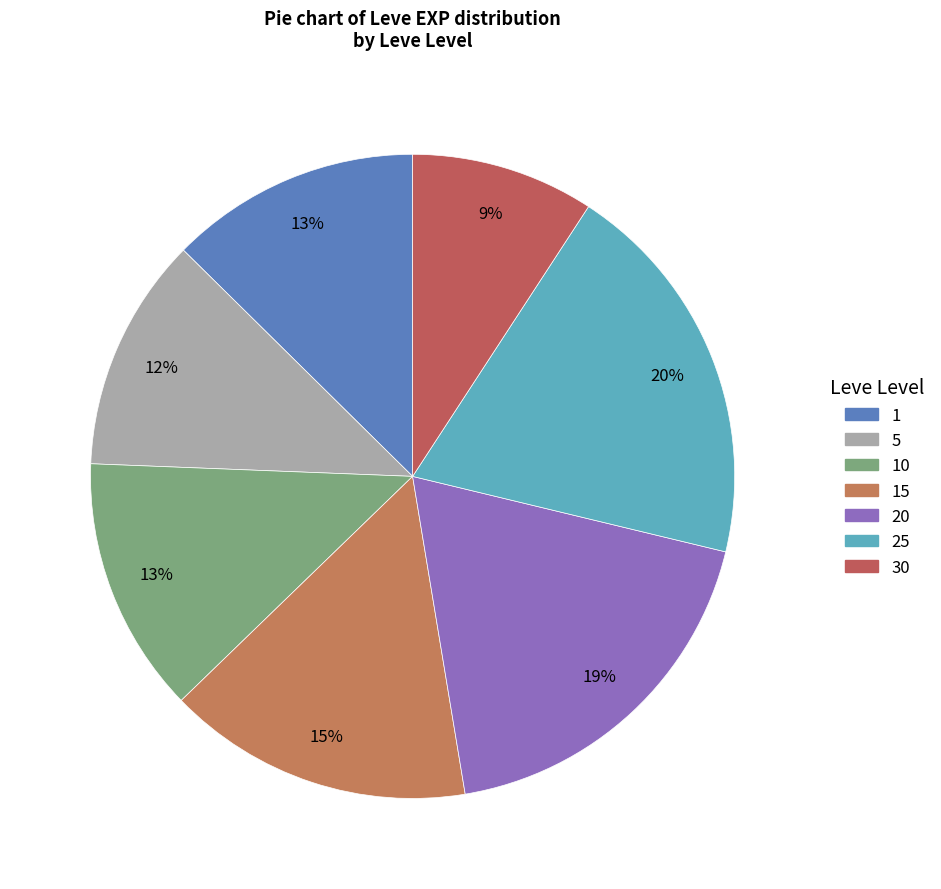

How many slices are in this pie chart?

7